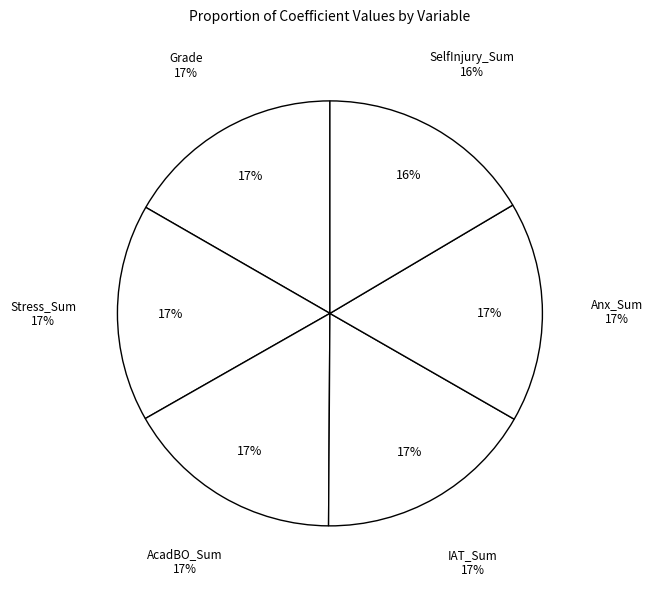

What portion of the pie excludes Stress_Sum?

83.4%